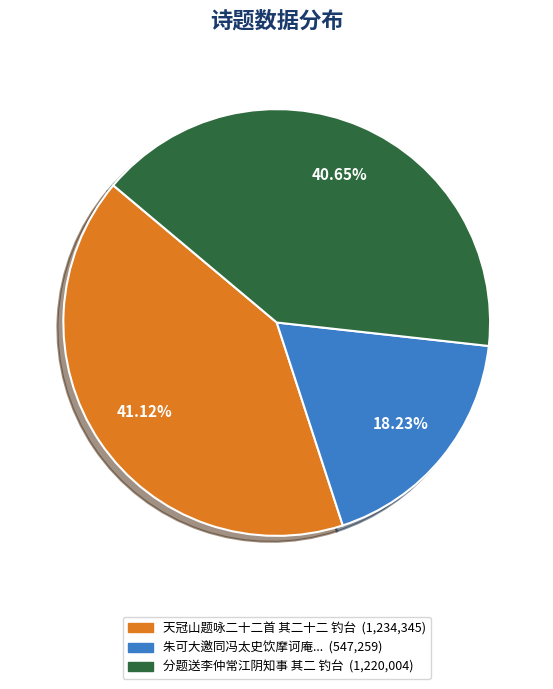

Is there any slice that represents more than half of the pie?

No